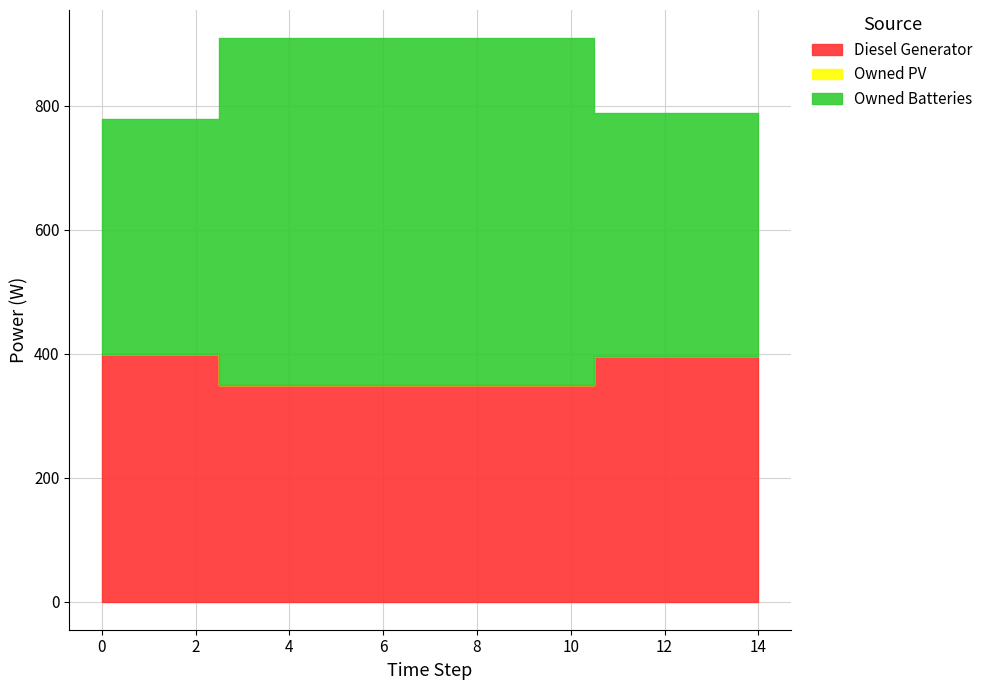

Which category has the lowest value in the Diesel Generator series?

3